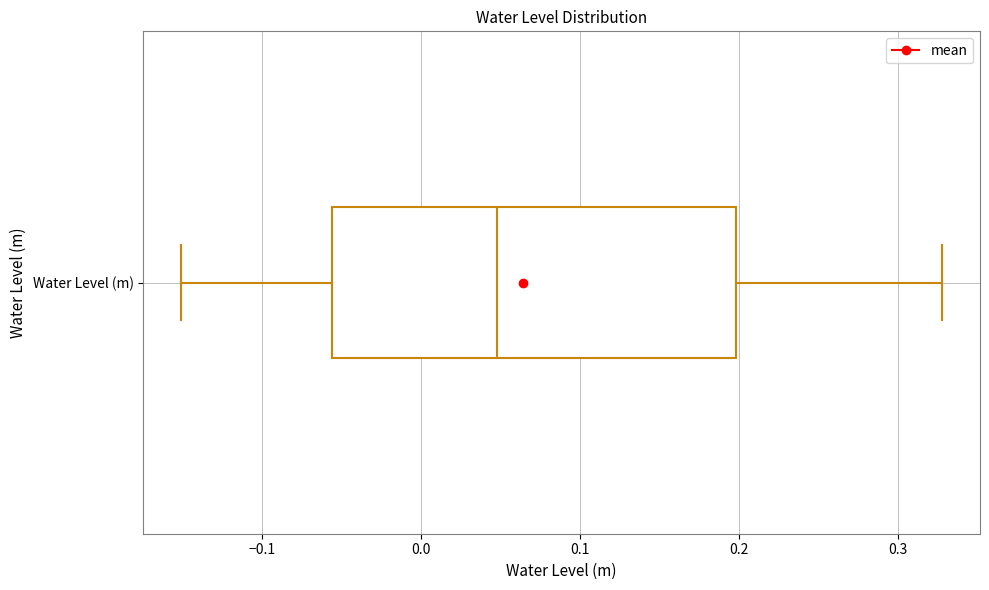

Read this box plot against the x-axis: the position of the median line, the range covered by the box, and the ends of both whiskers. The values are not printed on the chart, so give them approximately, as read against the axis.

median 0.05, box -0.06 to 0.20, whiskers -0.15 to 0.33